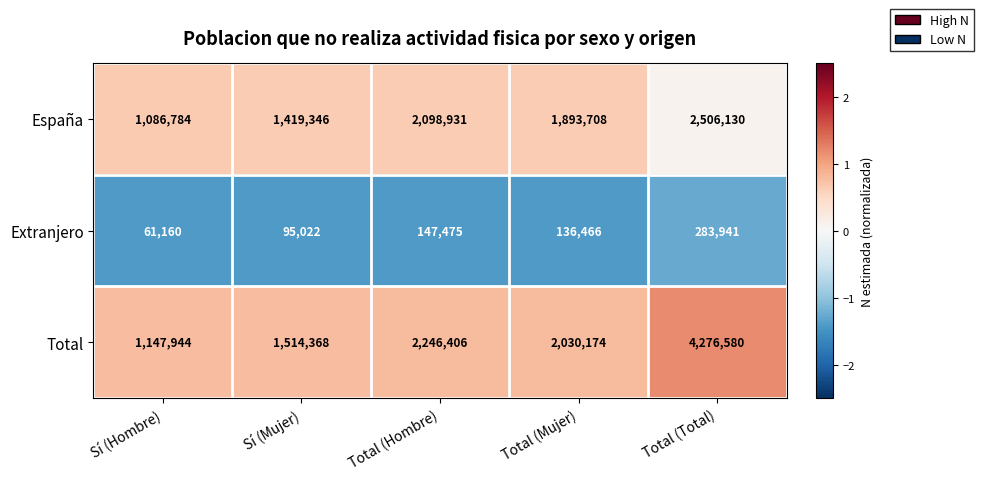

What is the spread (max minus min) of values at Total (Mujer)?

1893708